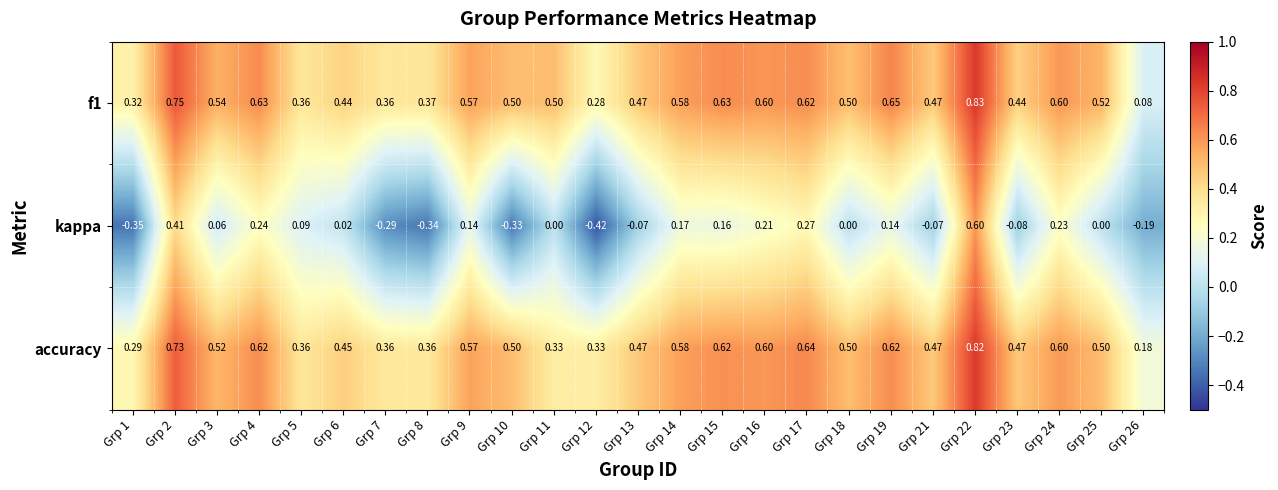

At Grp 17, list the series in order from largest to smallest.

accuracy, f1, kappa